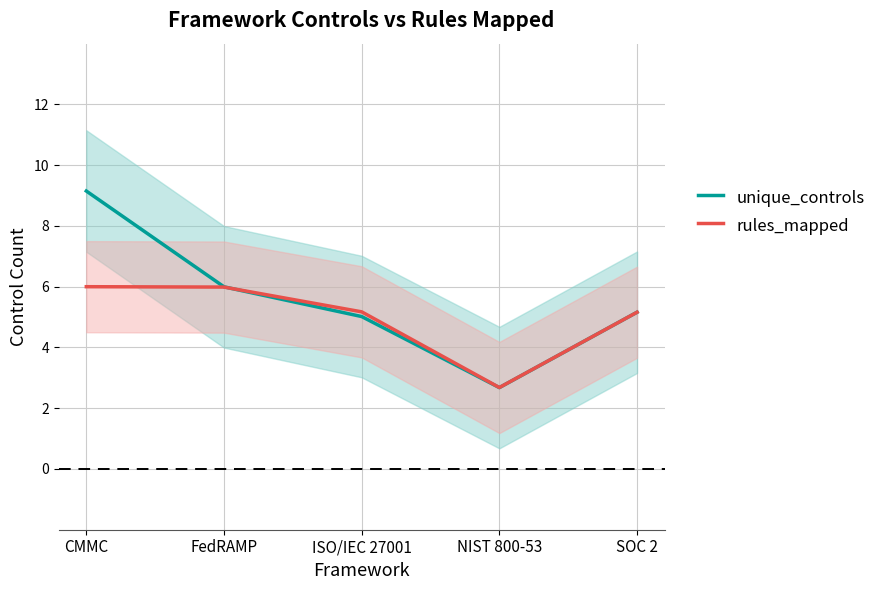

In rules_mapped, how many points are lower than both neighbors (excluding endpoints)?

1